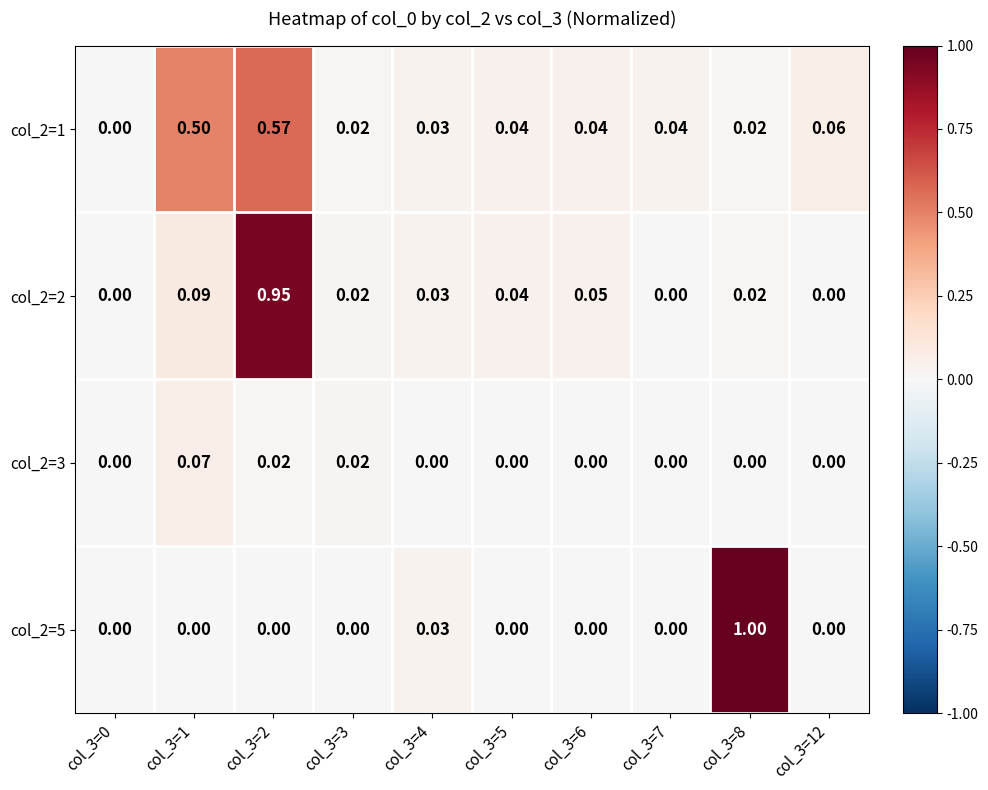

Count the number of categories in the chart.

10